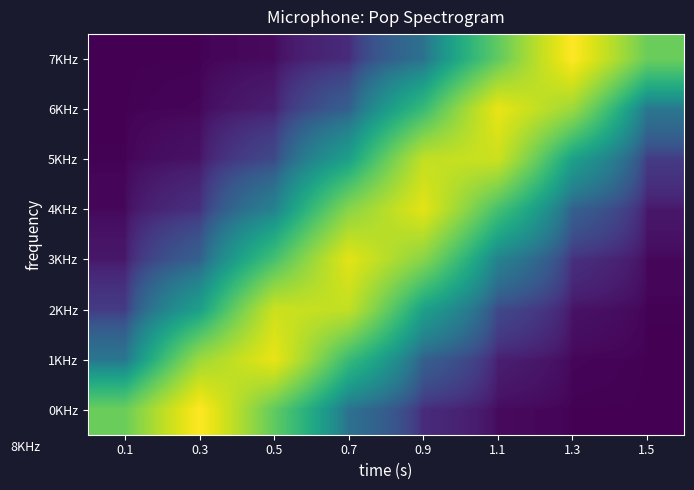

Reading left to right, what are all the values shown in this chart?

row_0: 0.1=0.0	0.3=0.0	0.5=0.0	0.7=0.0	0.9=0.0	1.1=0.2	1.3=0.5	1.5=0.2
row_1: 0.1=0.0	0.3=0.0	0.5=0.0	0.7=0.0	0.9=0.2	1.1=0.4	1.3=0.3	1.5=0.0
row_2: 0.1=0.0	0.3=0.0	0.5=0.0	0.7=0.1	0.9=0.4	1.1=0.4	1.3=0.1	1.5=0.0
row_3: 0.1=0.0	0.3=0.0	0.5=0.1	0.7=0.3	0.9=0.4	1.1=0.2	1.3=0.0	1.5=0.0
row_4: 0.1=0.0	0.3=0.0	0.5=0.2	0.7=0.4	0.9=0.3	1.1=0.1	1.3=0.0	1.5=0.0
row_5: 0.1=0.0	0.3=0.1	0.5=0.4	0.7=0.4	0.9=0.1	1.1=0.0	1.3=0.0	1.5=0.0
row_6: 0.1=0.0	0.3=0.3	0.5=0.4	0.7=0.2	0.9=0.0	1.1=0.0	1.3=0.0	1.5=0.0
row_7: 0.1=0.2	0.3=0.5	0.5=0.2	0.7=0.0	0.9=0.0	1.1=0.0	1.3=0.0	1.5=0.0